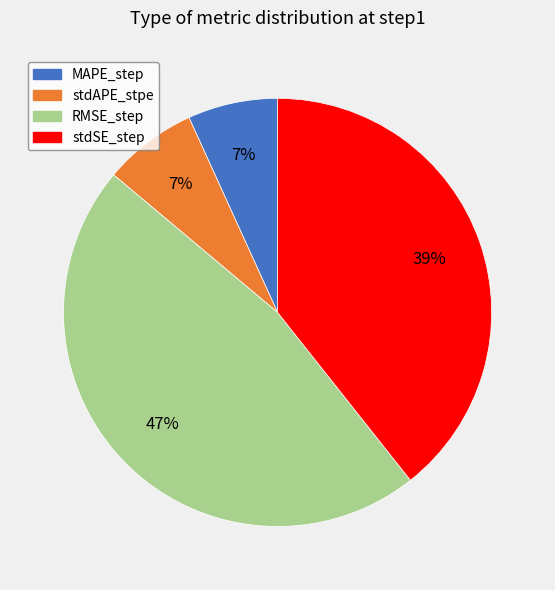

The MAPE_step slice represents 7% of the pie. True or false?

True